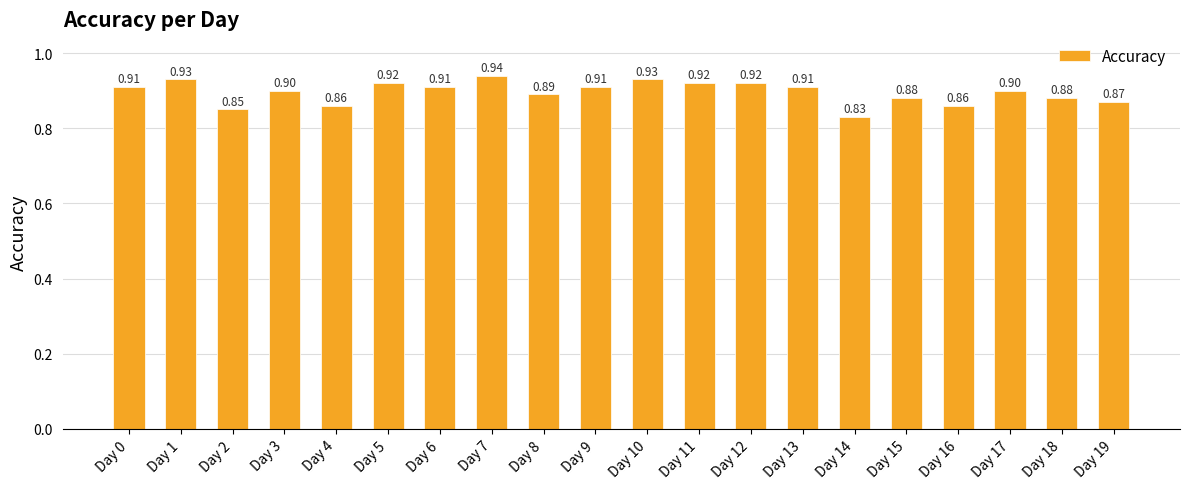

What is the sum of the values at Day 9 and Day 2?

1.8